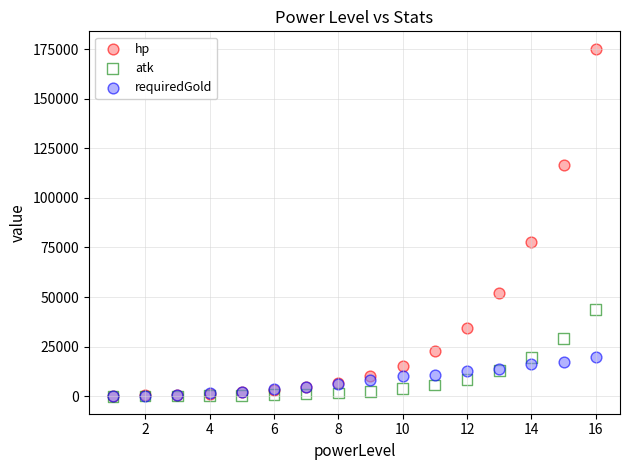

Across all series, what Y value is closest to 87579?

77848